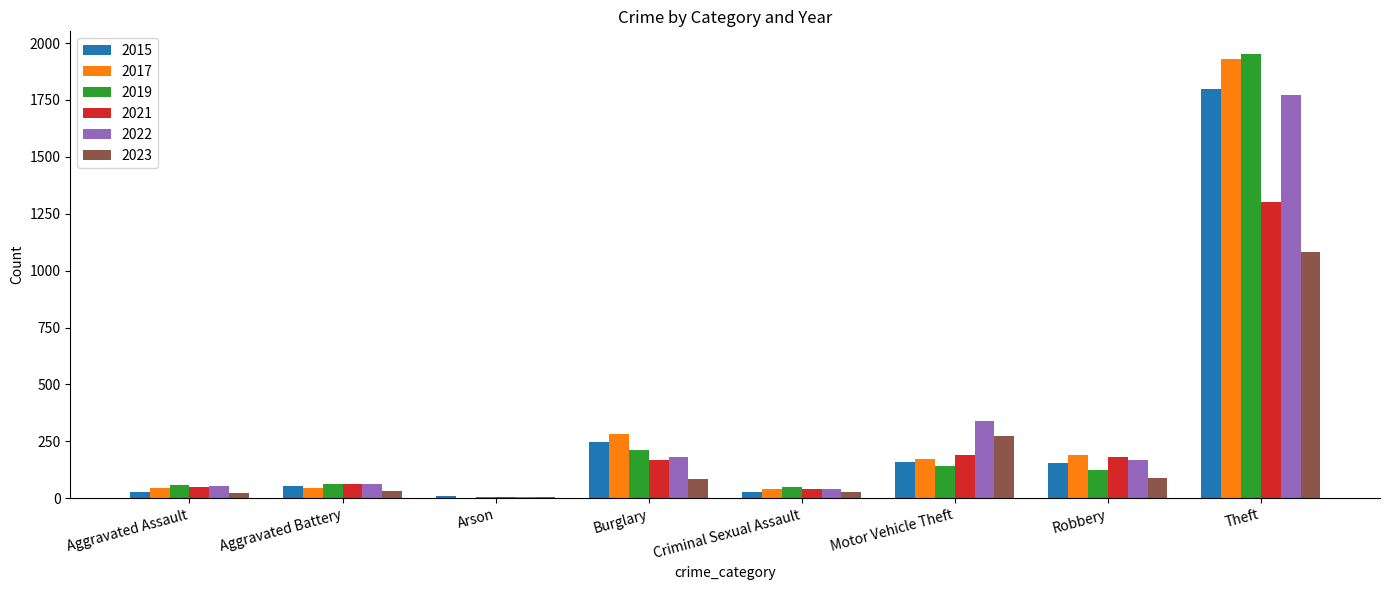

What are all the series names shown in the legend?

2015, 2017, 2019, 2021, 2022, 2023